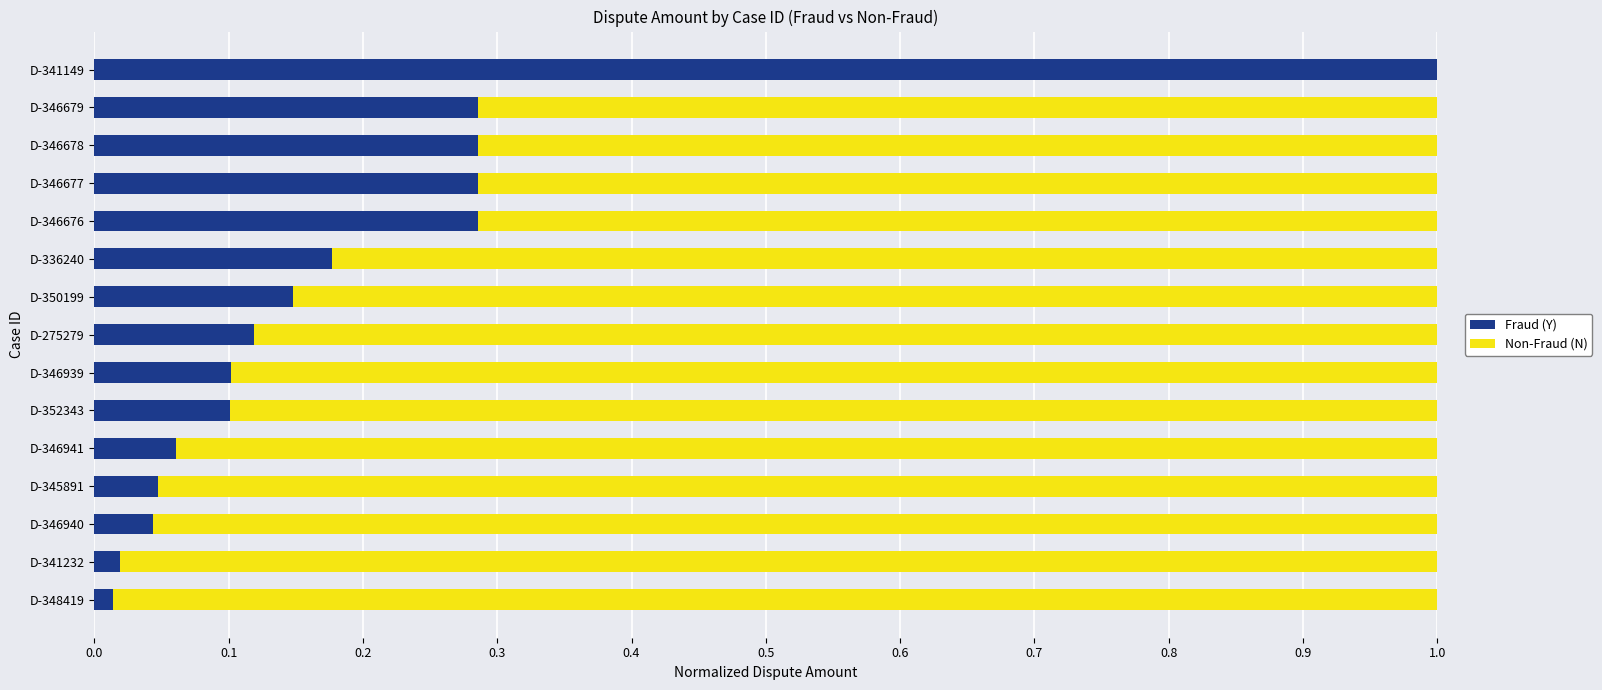

True or false: Fraud (Y) has a value of 0.0 at D-341232.

True